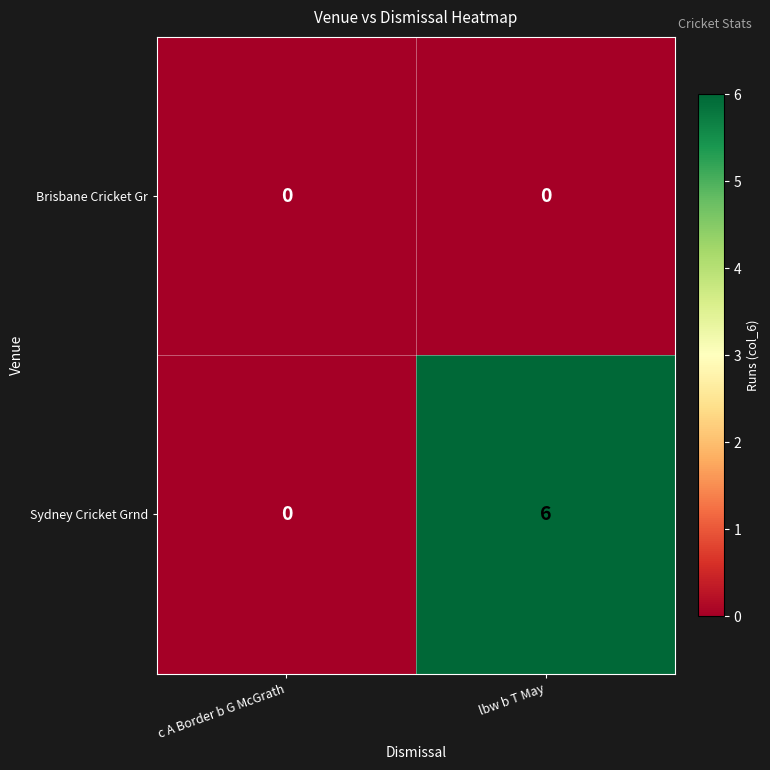

Which series has the largest range (max minus min)?

Sydney Cricket Grnd